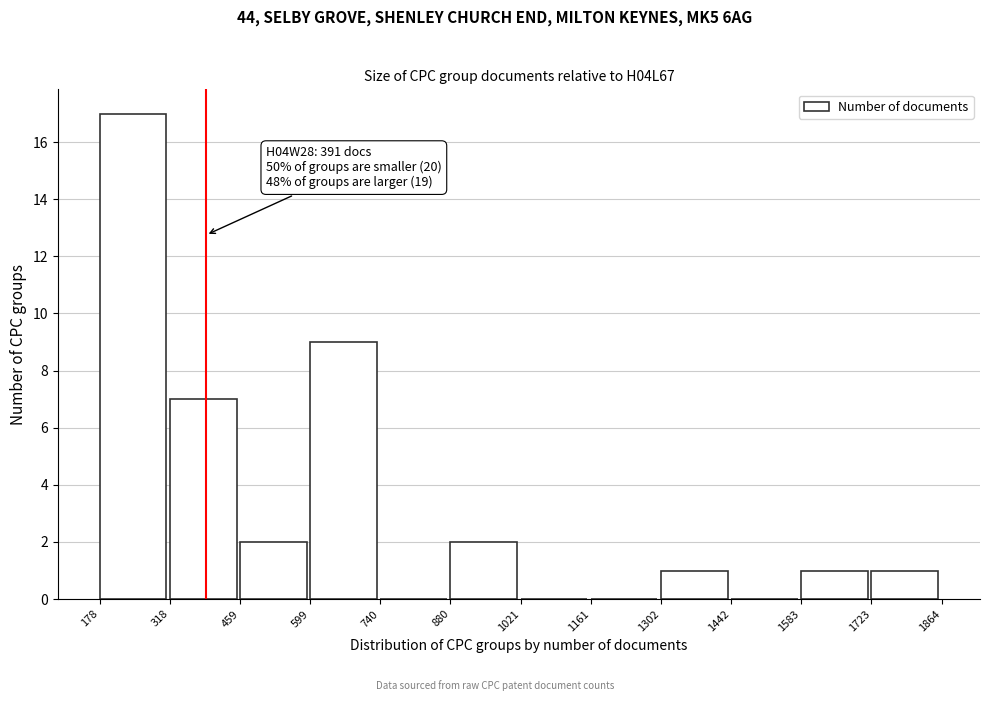

Which range on the x-axis has the tallest bar?

178 to 318